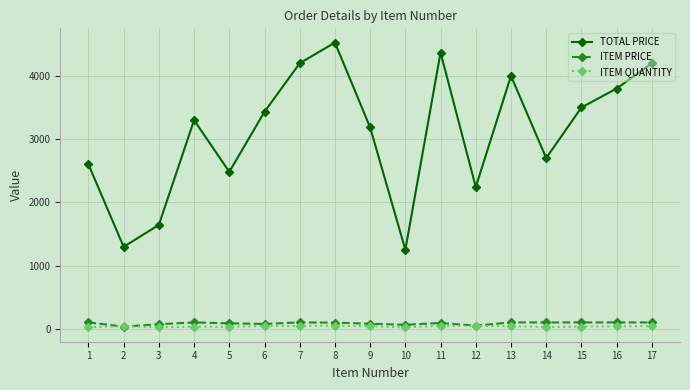

What is the maximum value shown in the chart?

4527.0